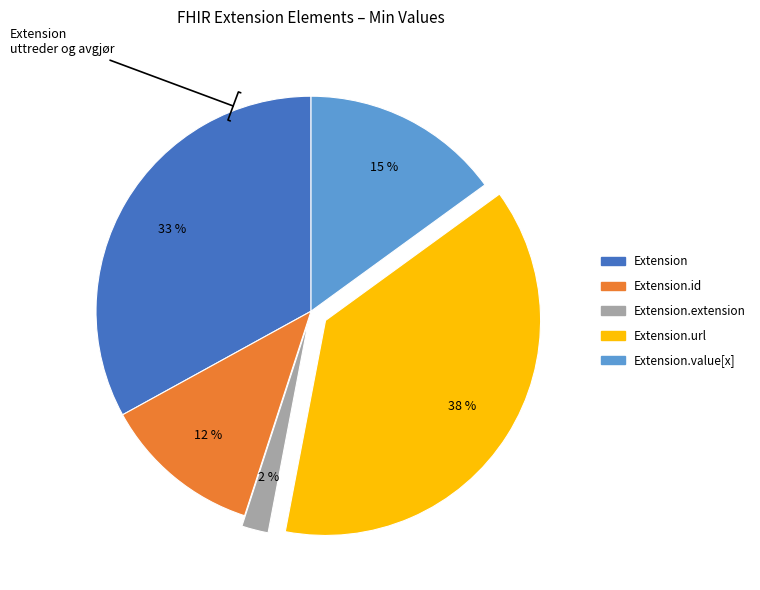

Is there a majority slice in this chart?

No